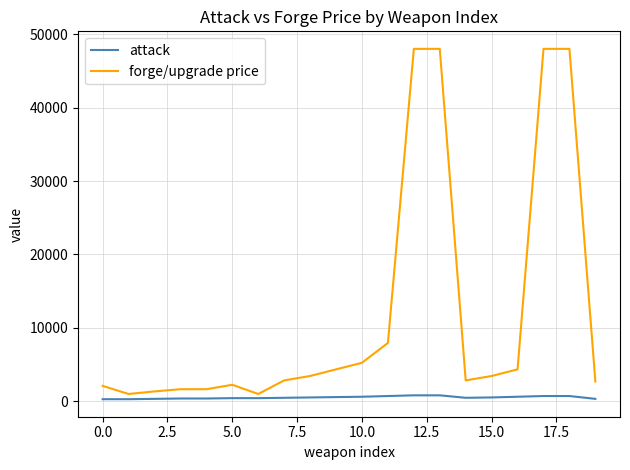

What is the maximum value shown in the chart?

48000